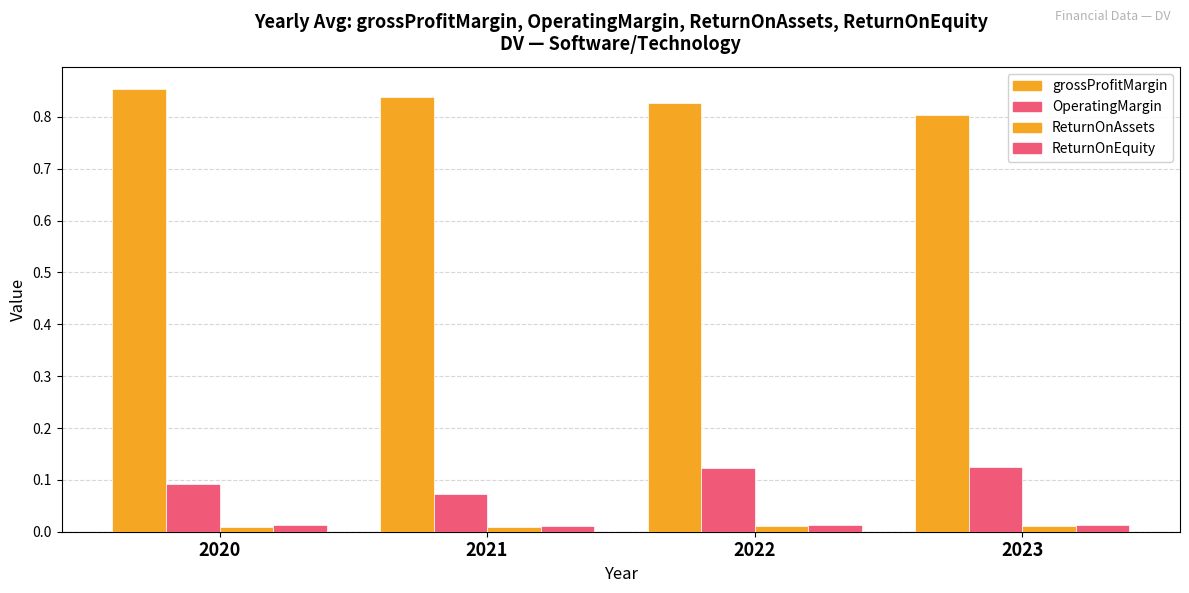

Is the value of ReturnOnEquity at 2022 greater than the value of grossProfitMargin at 2022?

No